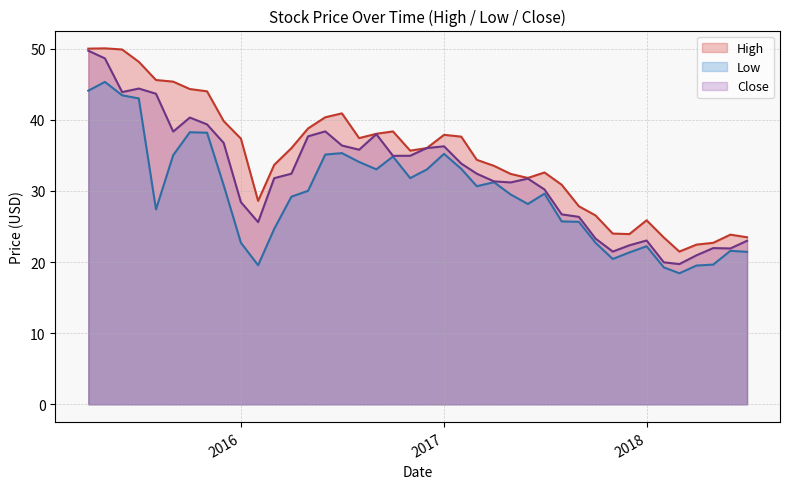

True or false: Close and Low intersect in this chart.

False